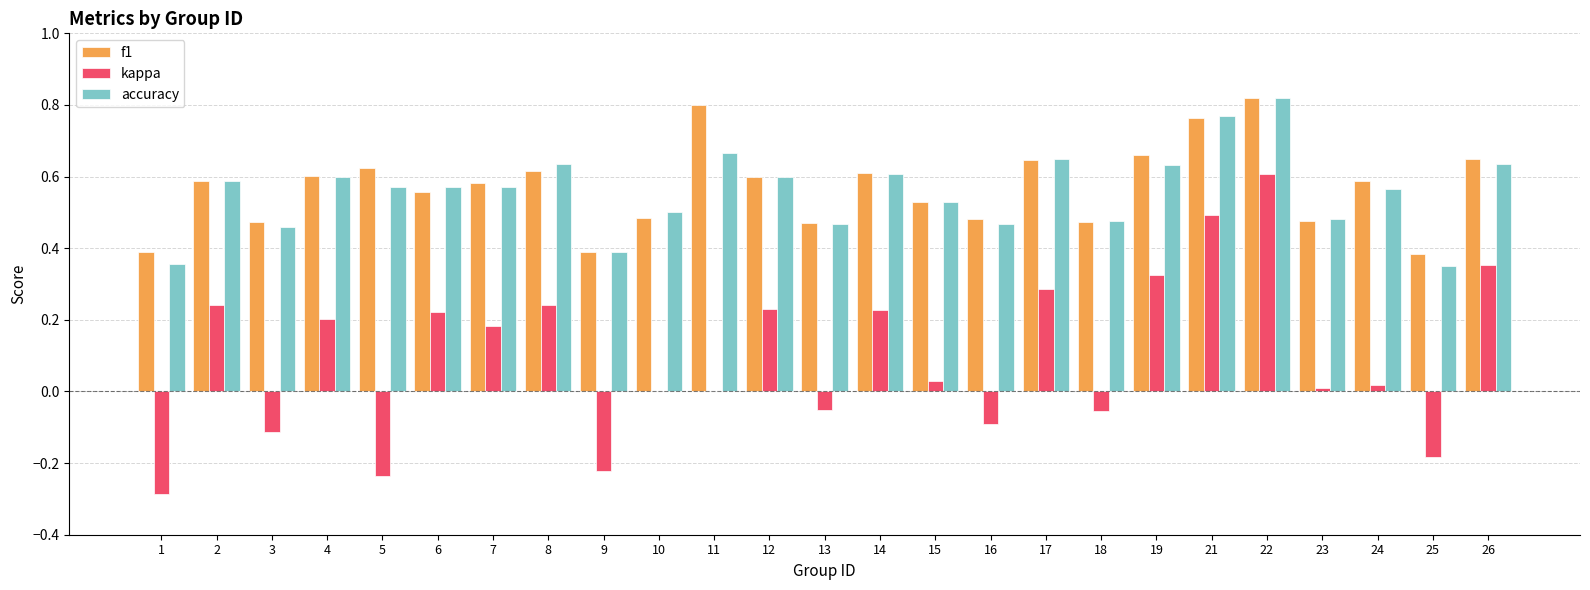

Is it true that kappa equals -0.2 at 16?

False